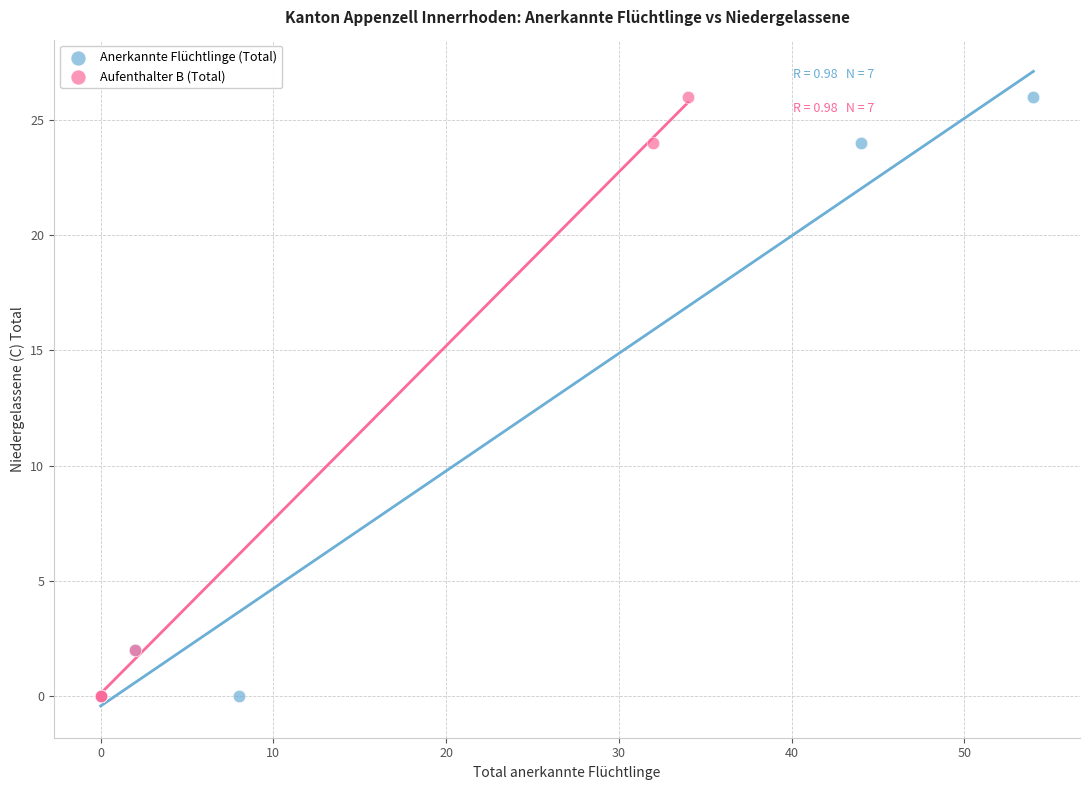

What are all the series names shown in the legend?

Anerkannte Flüchtlinge (Total), Aufenthalter B (Total)